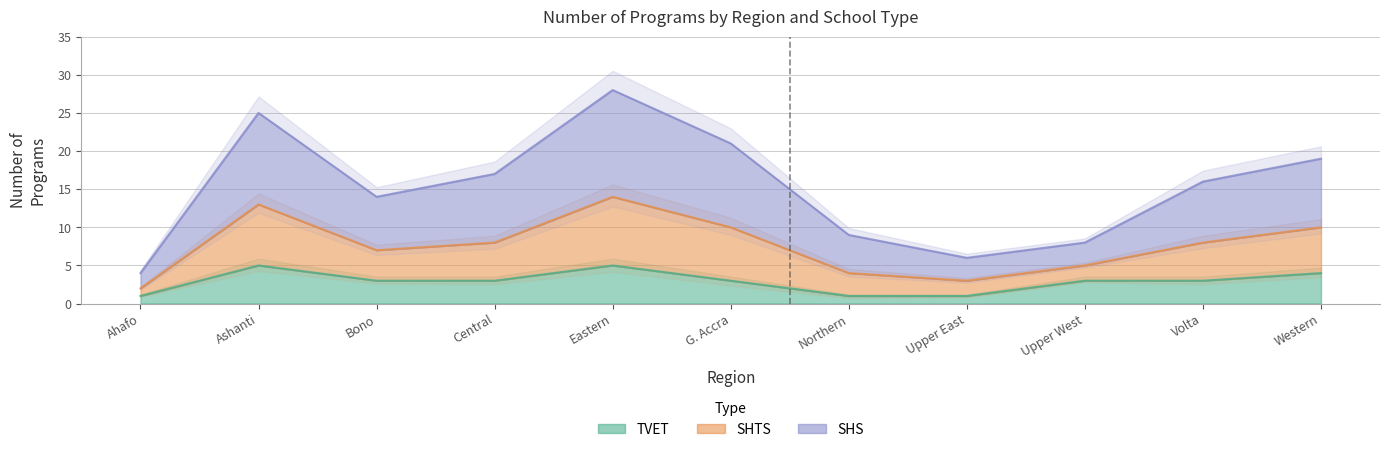

At how many categories does at least one series exceed 16?

5